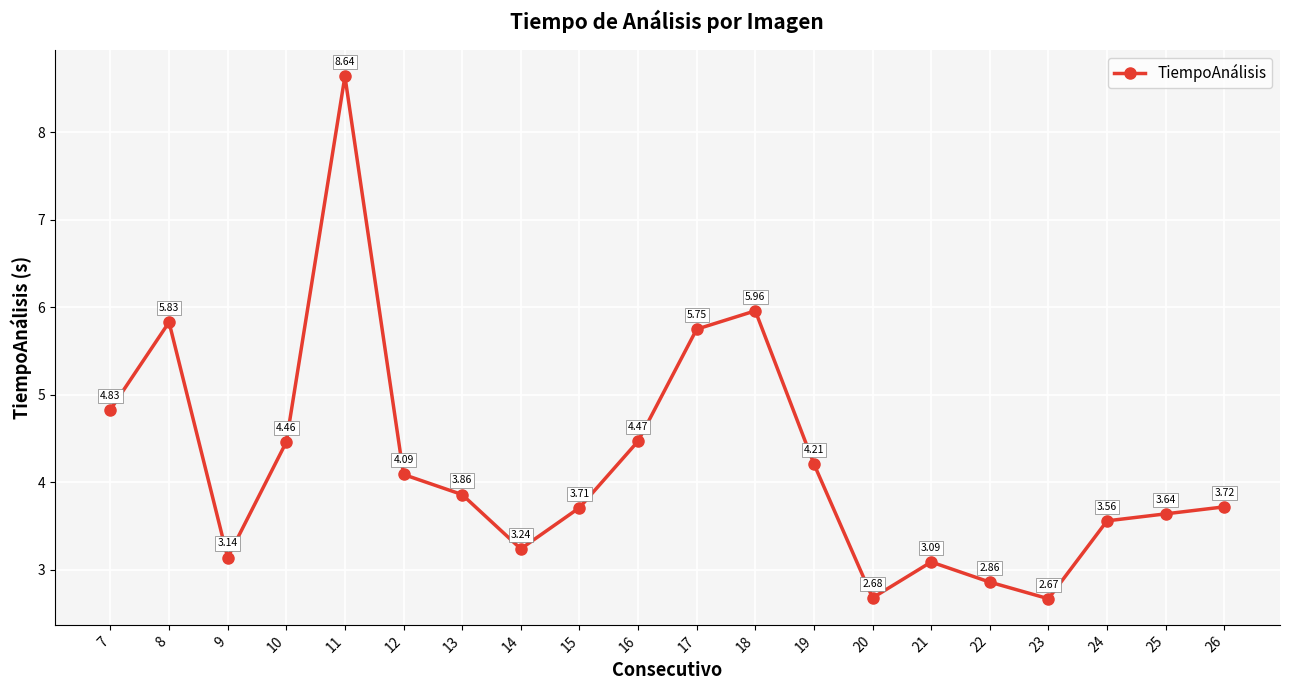

Approximately how many times larger is the value at 25 compared to 20?

1.4